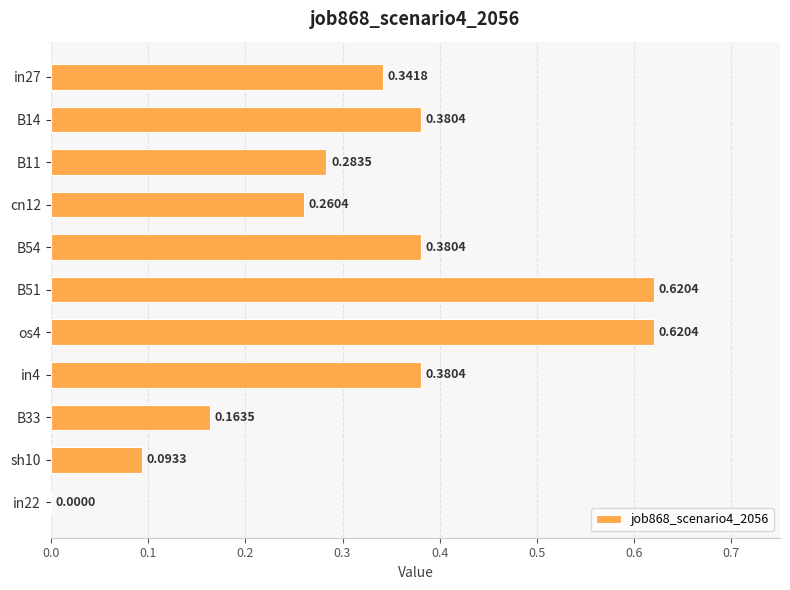

Between in4 and B51, which is larger?

B51